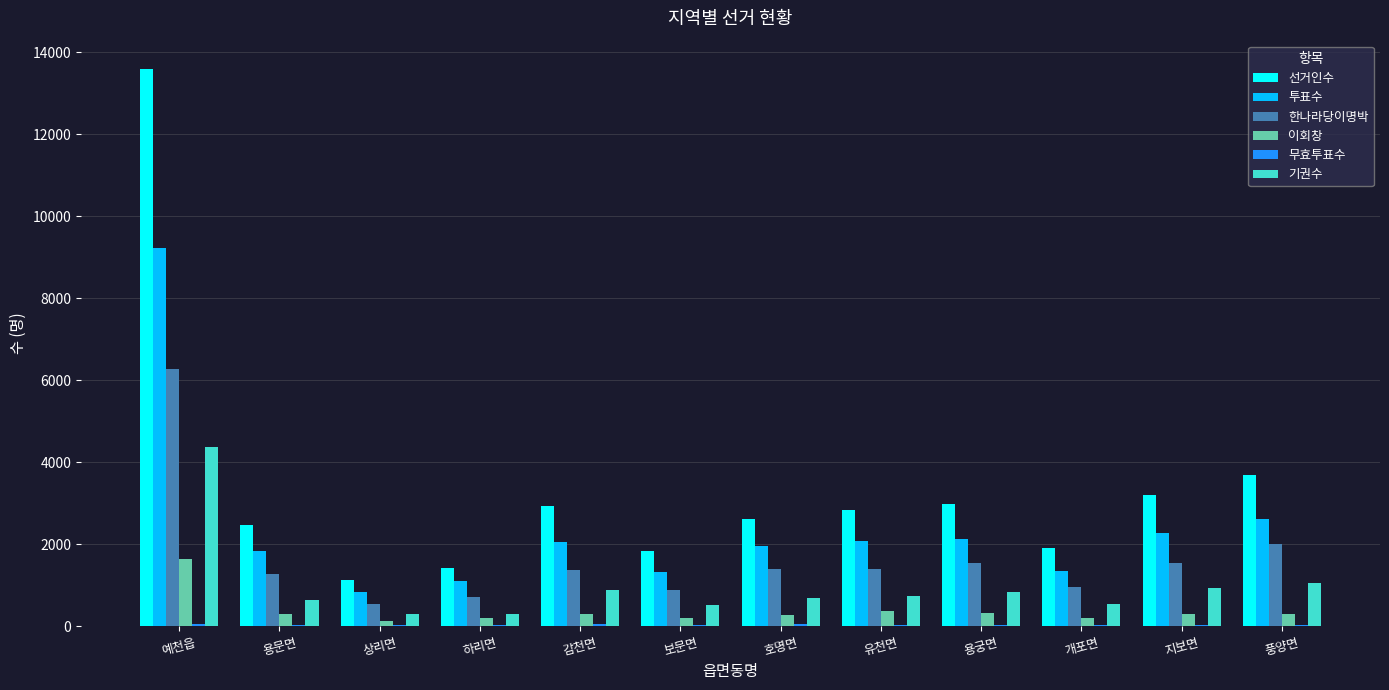

Count the number of categories in the chart.

12